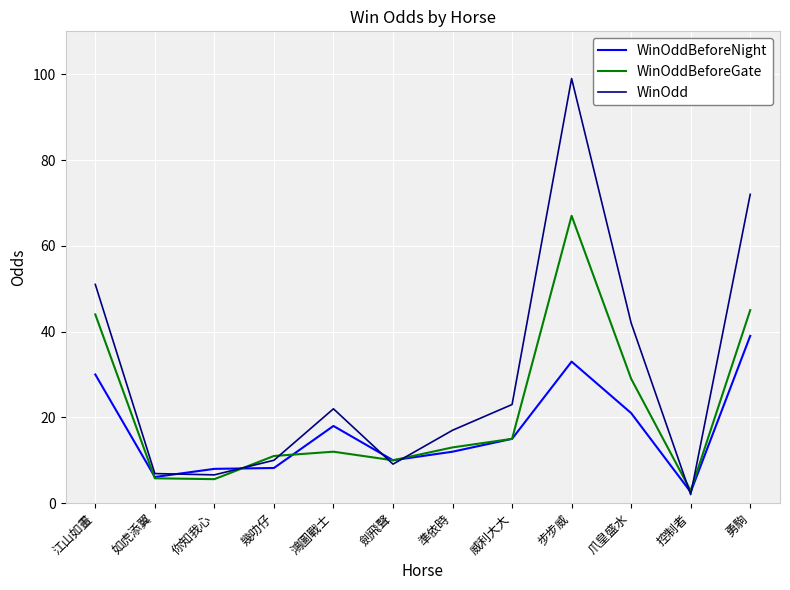

What is the sum of the WinOdd values at 鴻圖戰士 and 準依時?

39.0